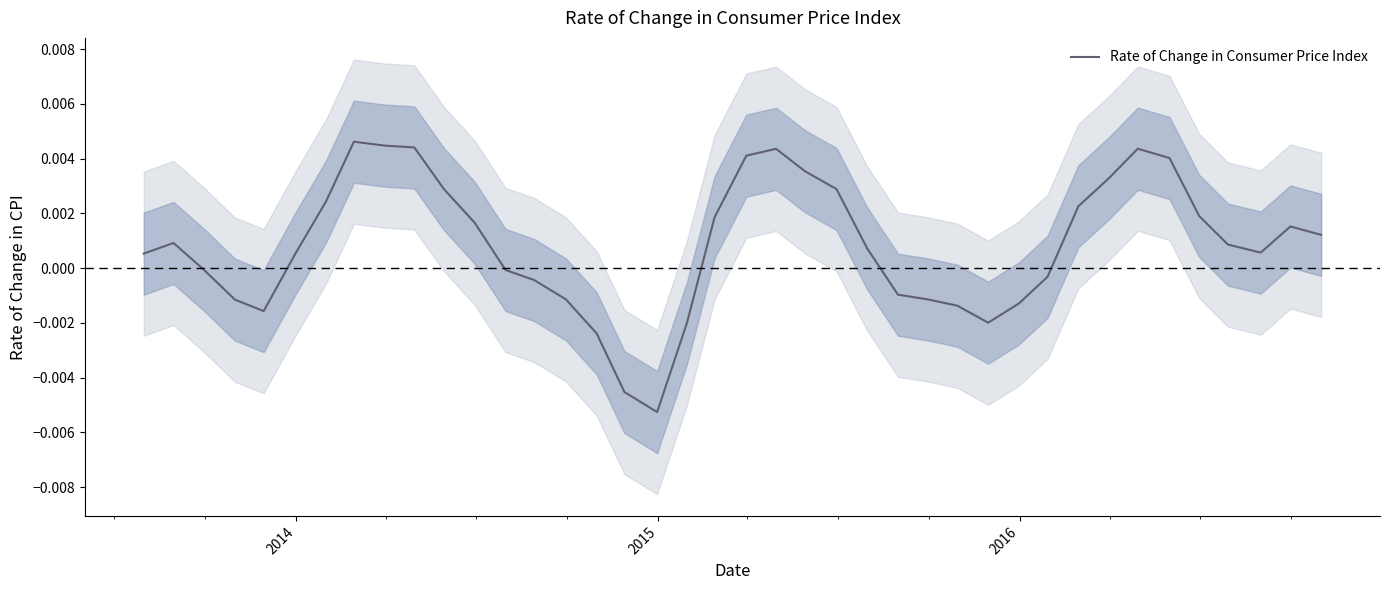

Does the chart have visible grid lines?

No